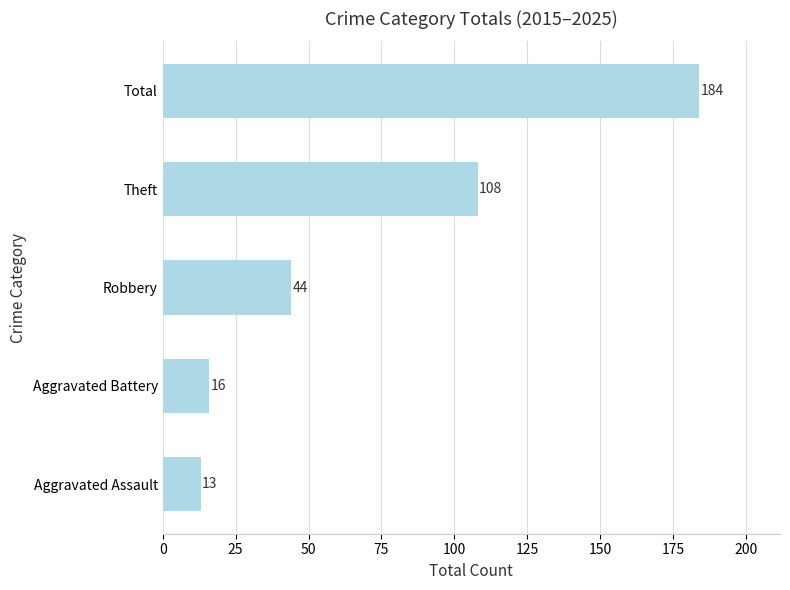

Rank the categories by value from lowest to highest.

Aggravated Assault, Aggravated Battery, Robbery, Theft, Total